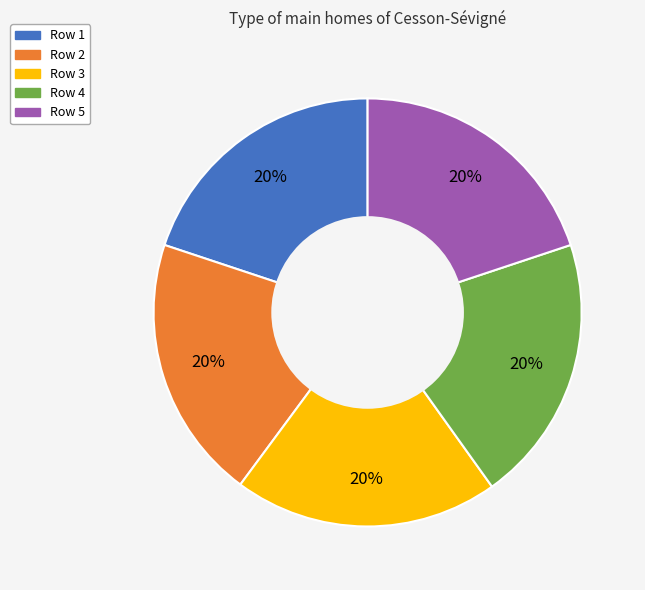

To the nearest percent, what portion does Row 5 represent?

20%